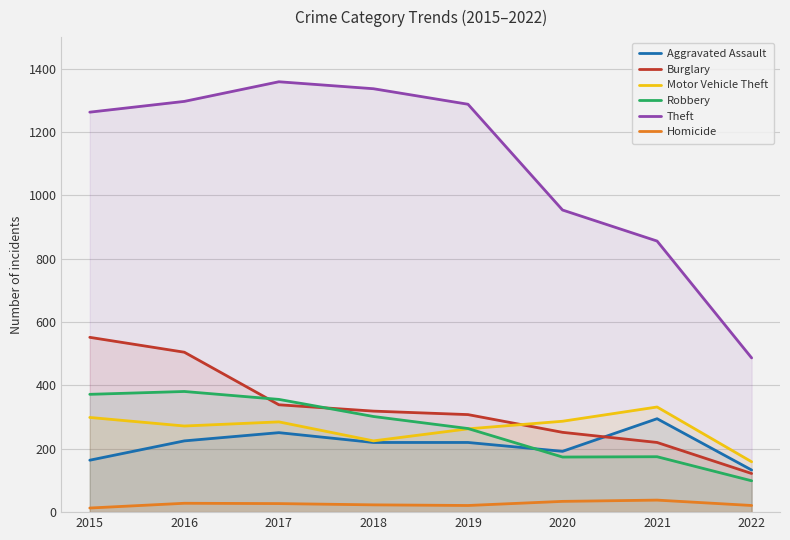

At which category does the chart reach its peak across all series?

2017